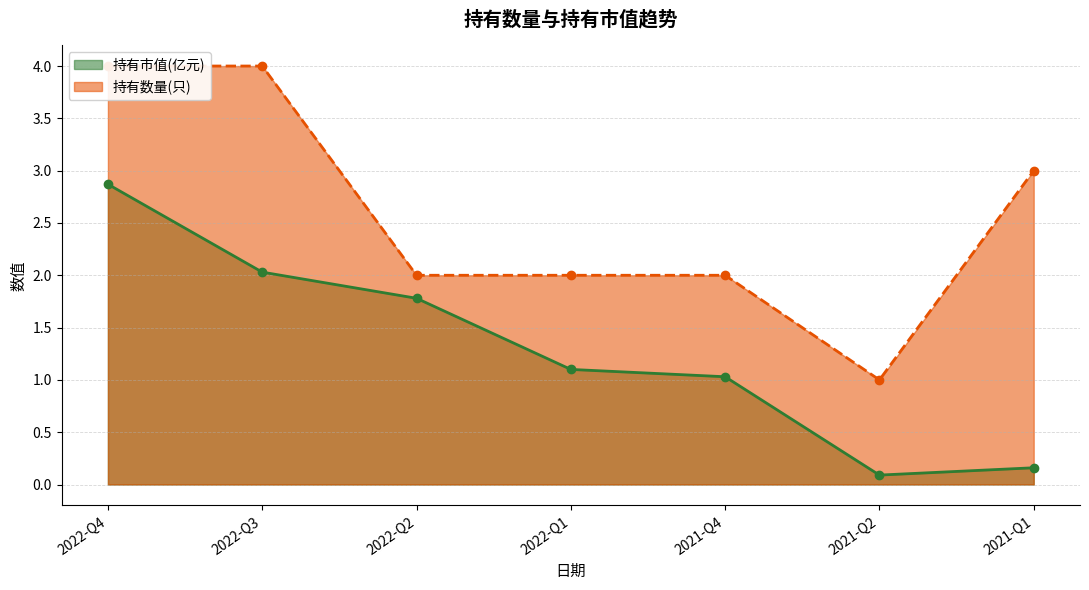

Between 2021-Q2 and 2022-Q3, which is larger?

2022-Q3